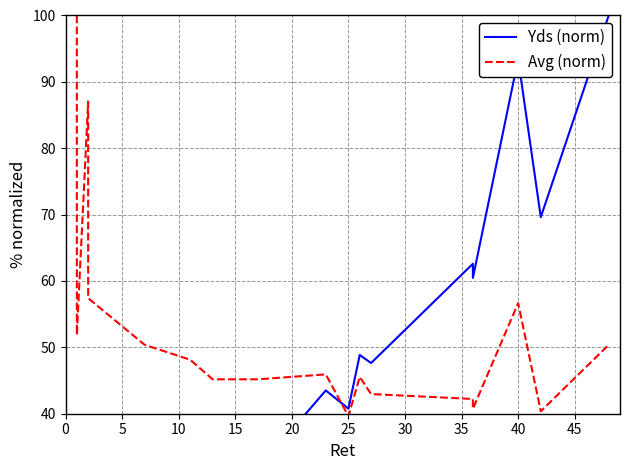

Count the number of categories in the chart.

20